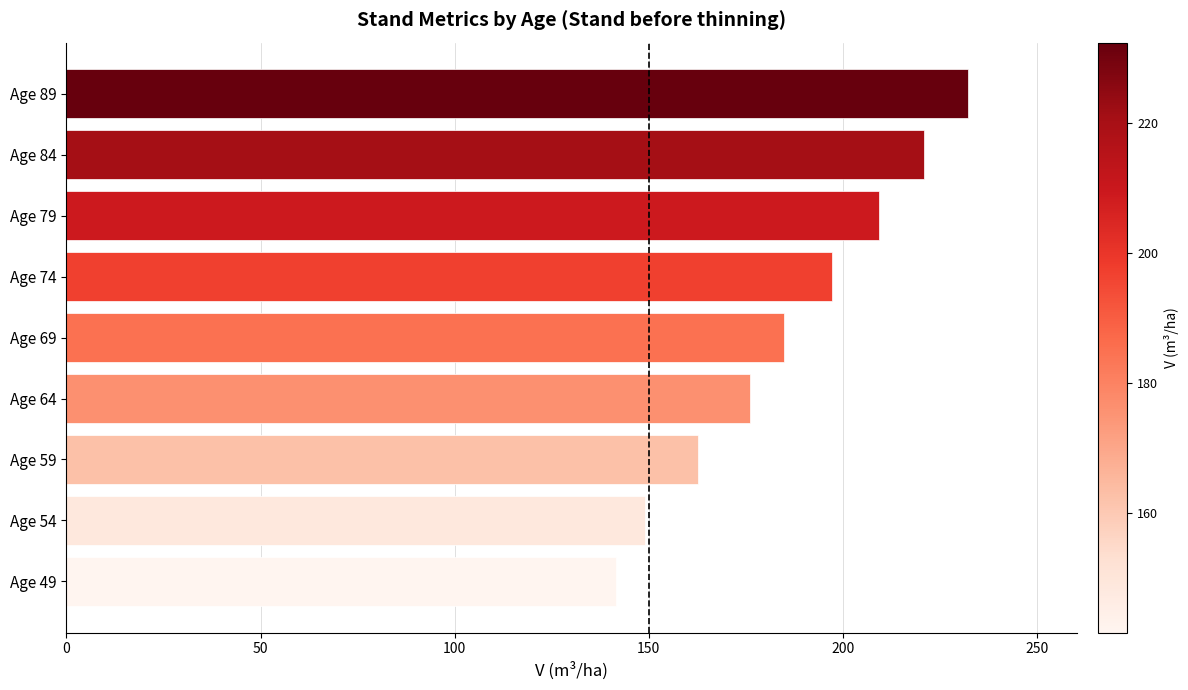

What is the sum of all values?

1674.1